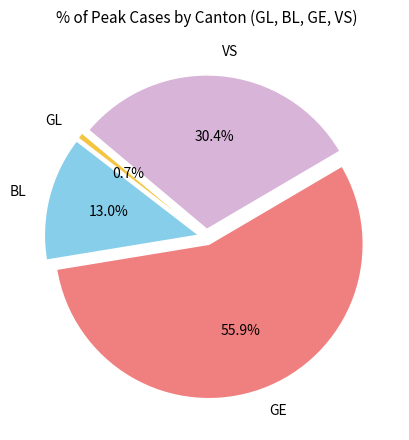

To the nearest percent, what is the average slice percentage?

25%